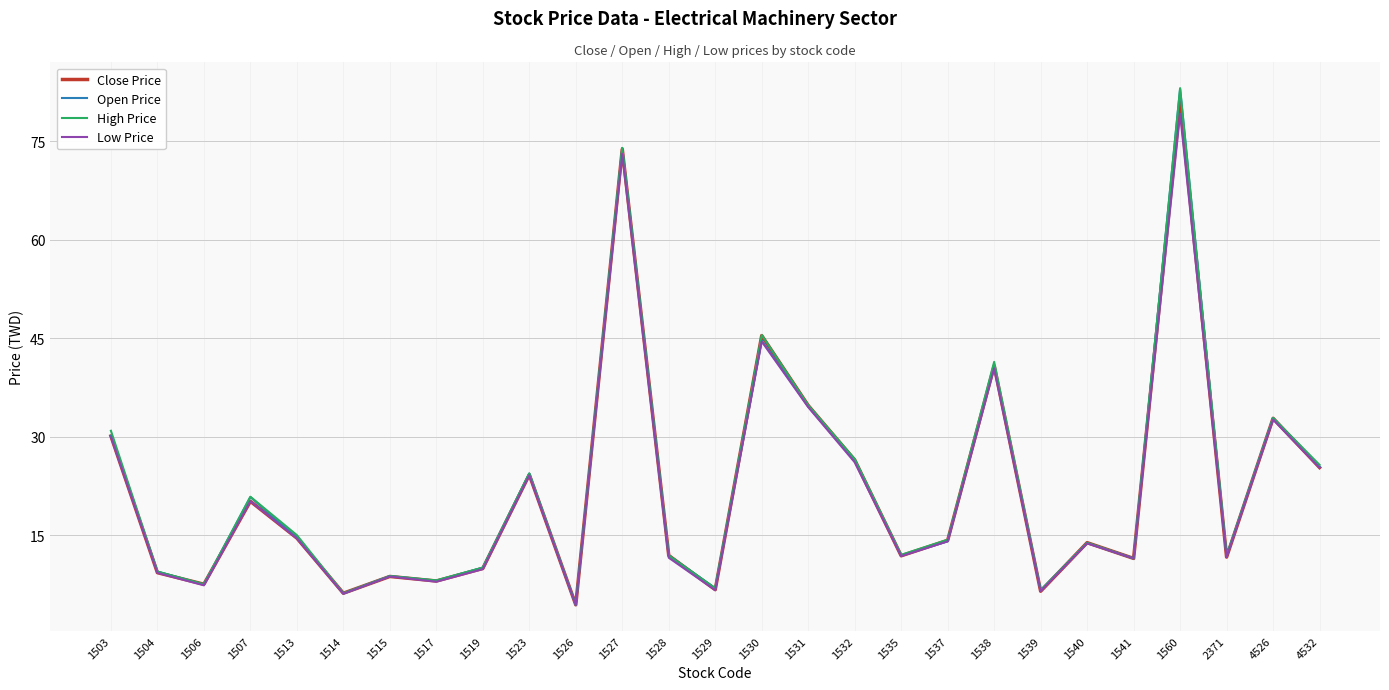

The Open Price series shows 1.8 at 1514. True or false?

False